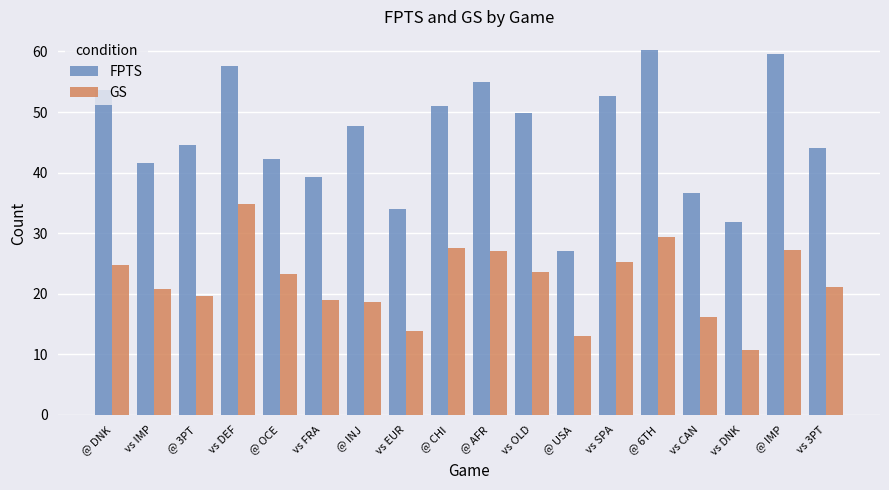

At how many categories does at least one series exceed 26?

18